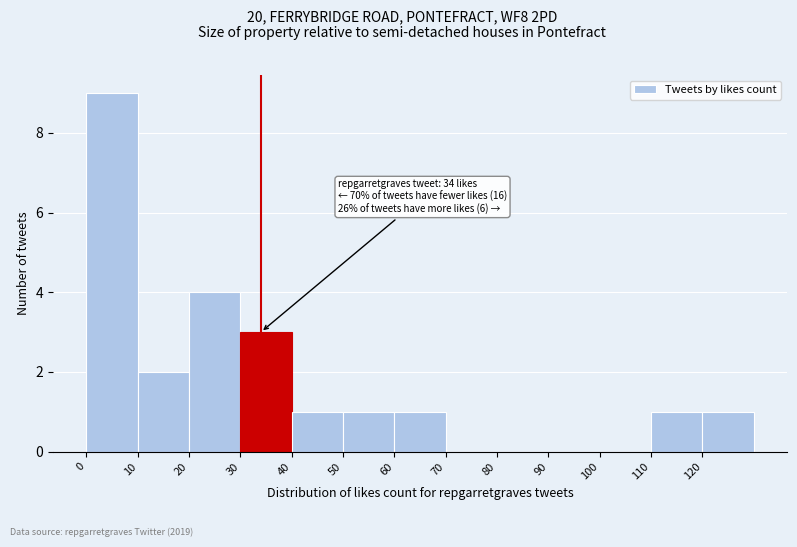

Which range on the x-axis has the tallest bar?

0 to 10